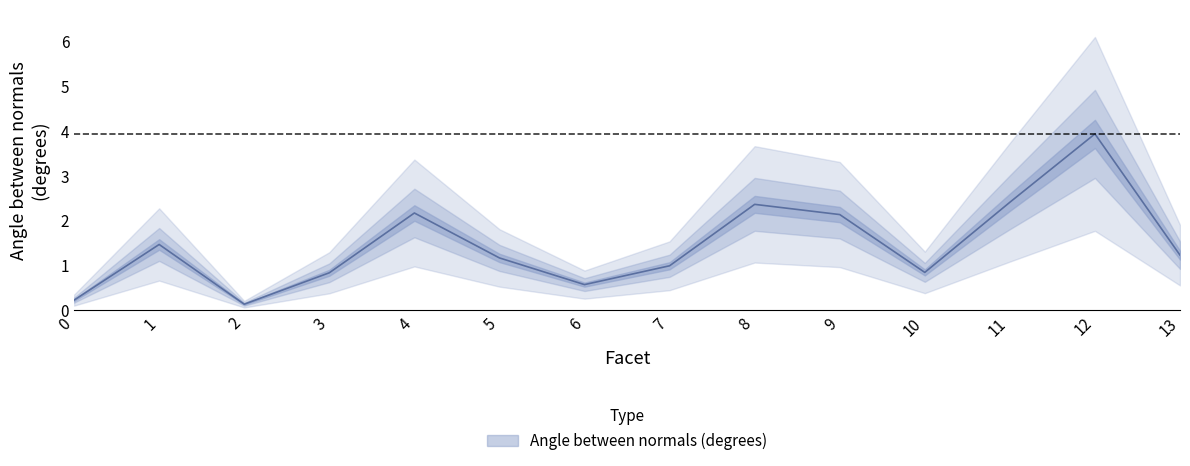

What is the difference between the maximum and second lowest values?

3.7